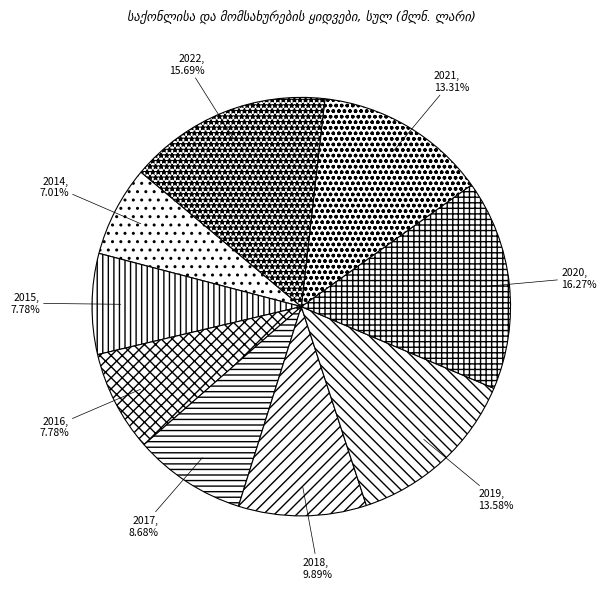

To the nearest percent, what is the difference between the 2020 and 2016 slice percentages?

8%